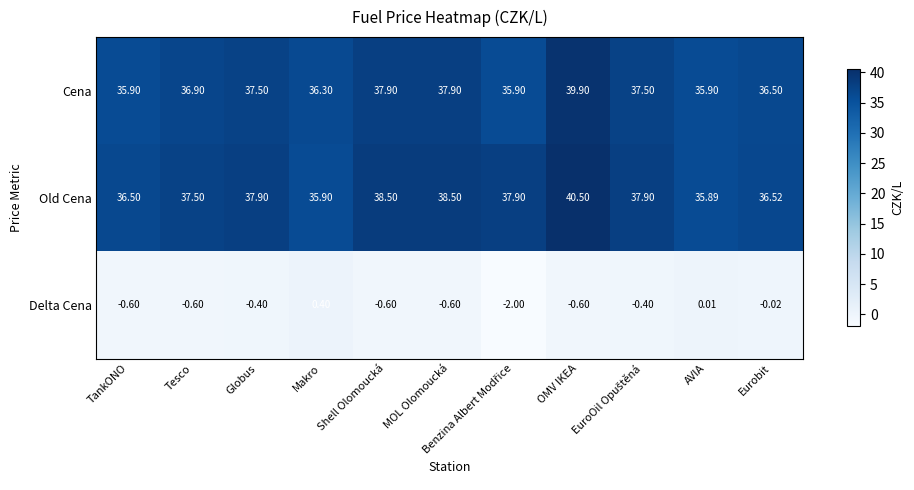

What is the minimum value shown in the chart?

-2.0